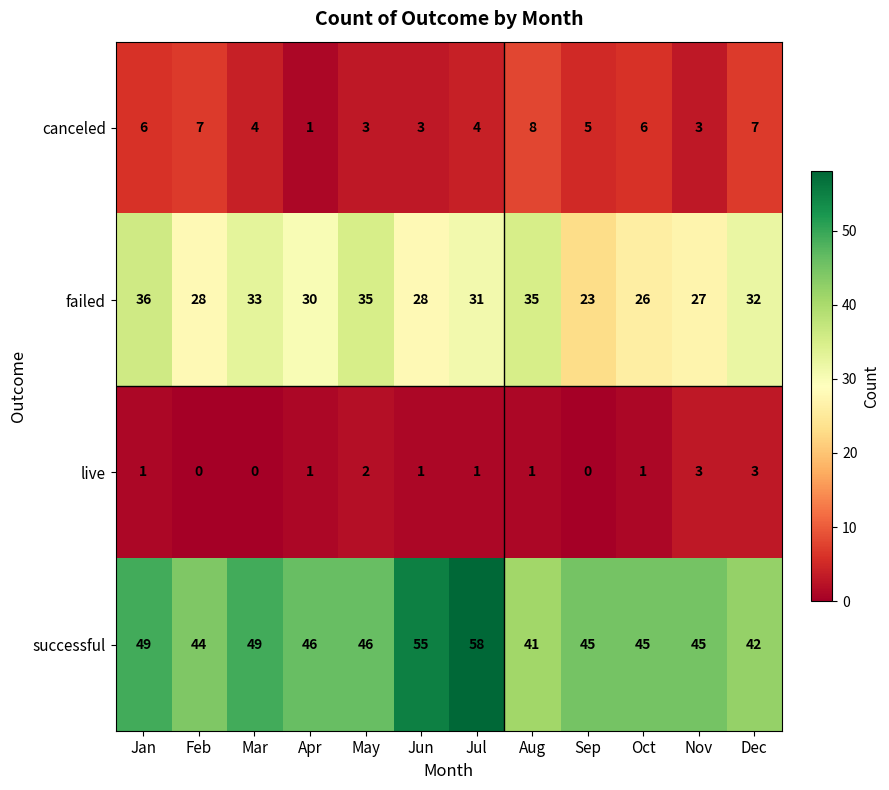

True or false: canceled has a value of 7 at Sep.

False